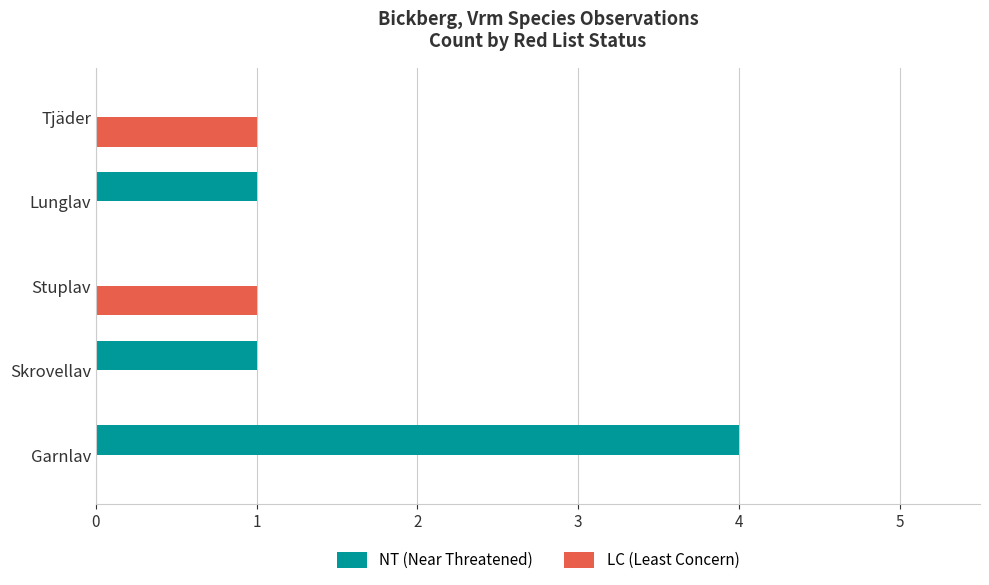

Which series has the largest total across all categories?

NT (Near Threatened)